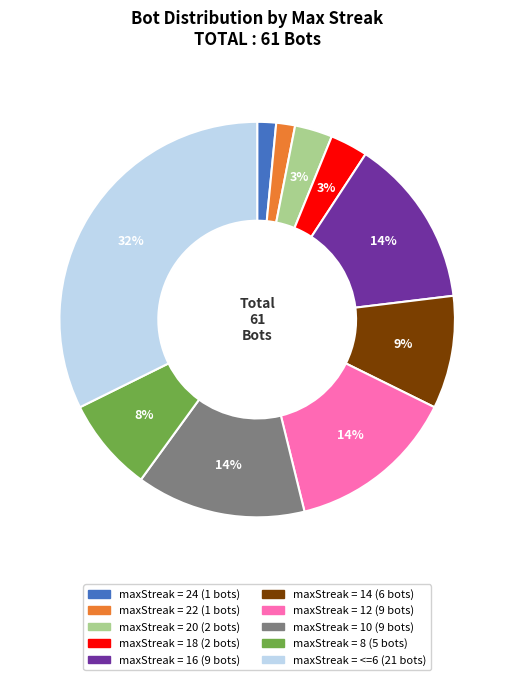

How many slices are in this pie chart?

10